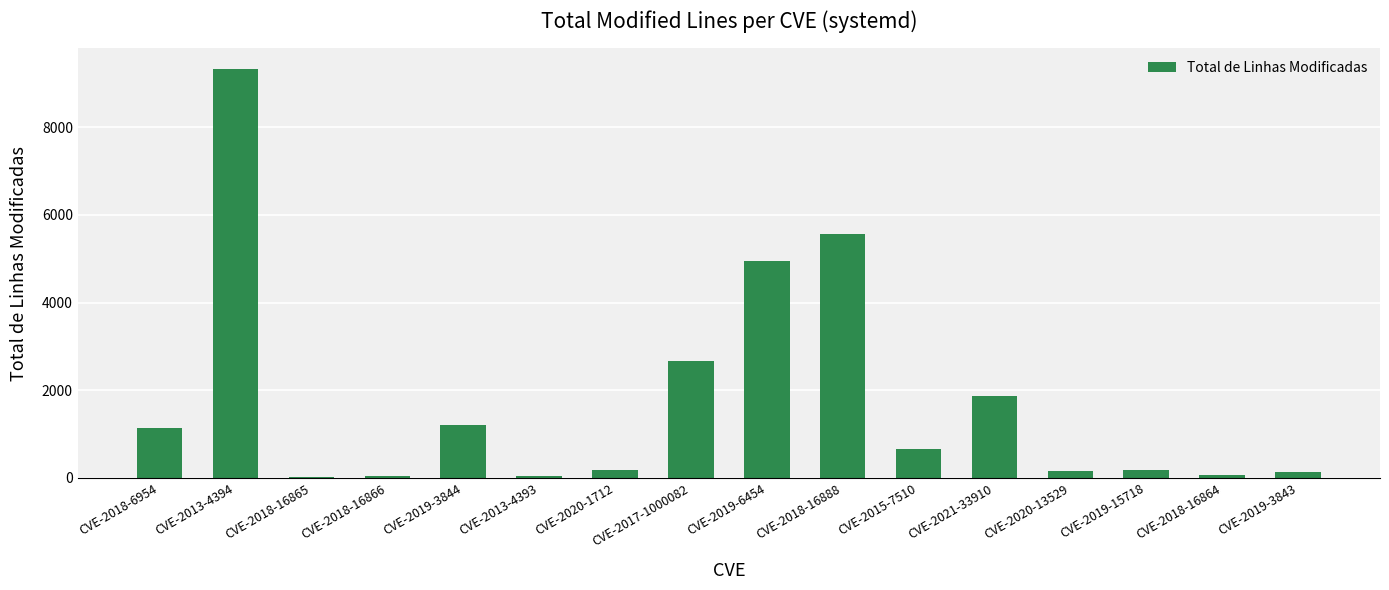

Approximately how many times larger is the value at CVE-2019-3844 compared to CVE-2018-6954?

1.1